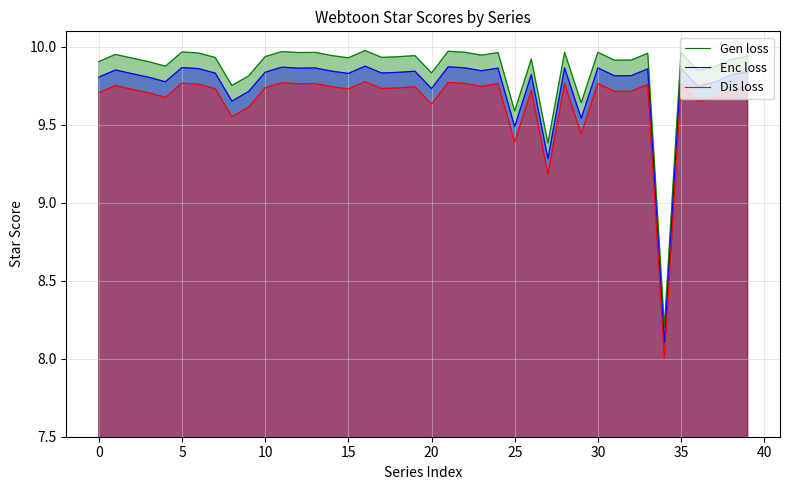

Rank the series by their maximum value, from highest to lowest.

Gen loss, Enc loss, Dis loss